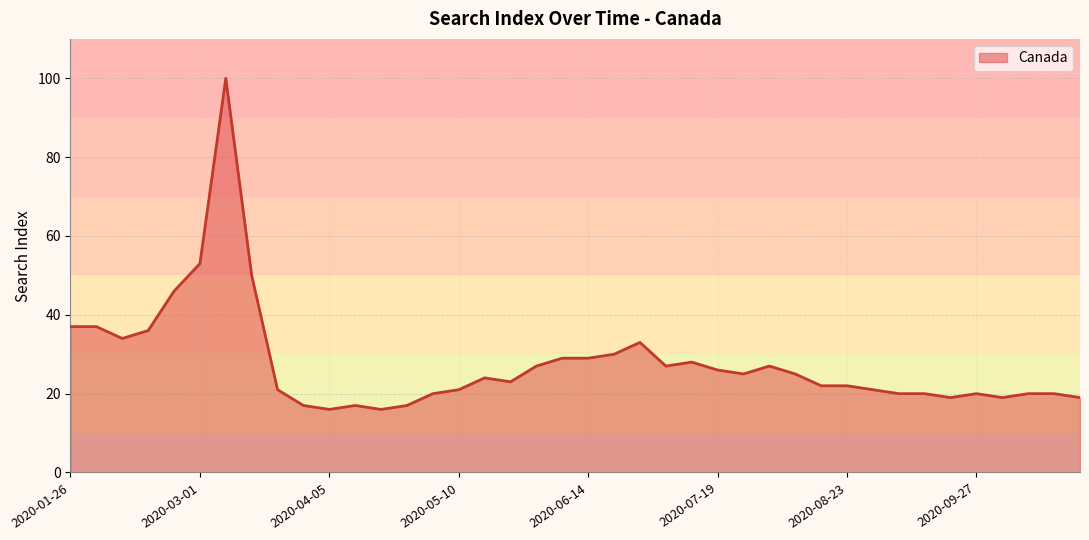

How many values are below 24?

20